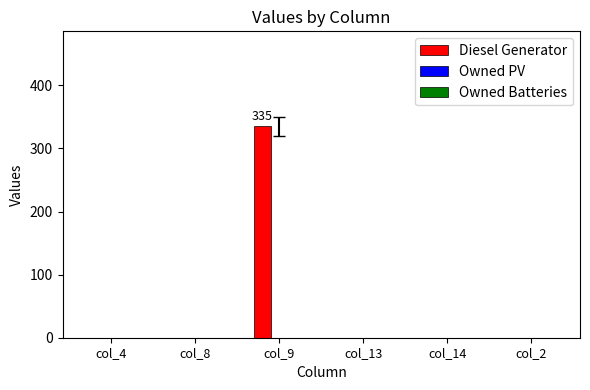

The value at col_13 is 0. True or false?

True